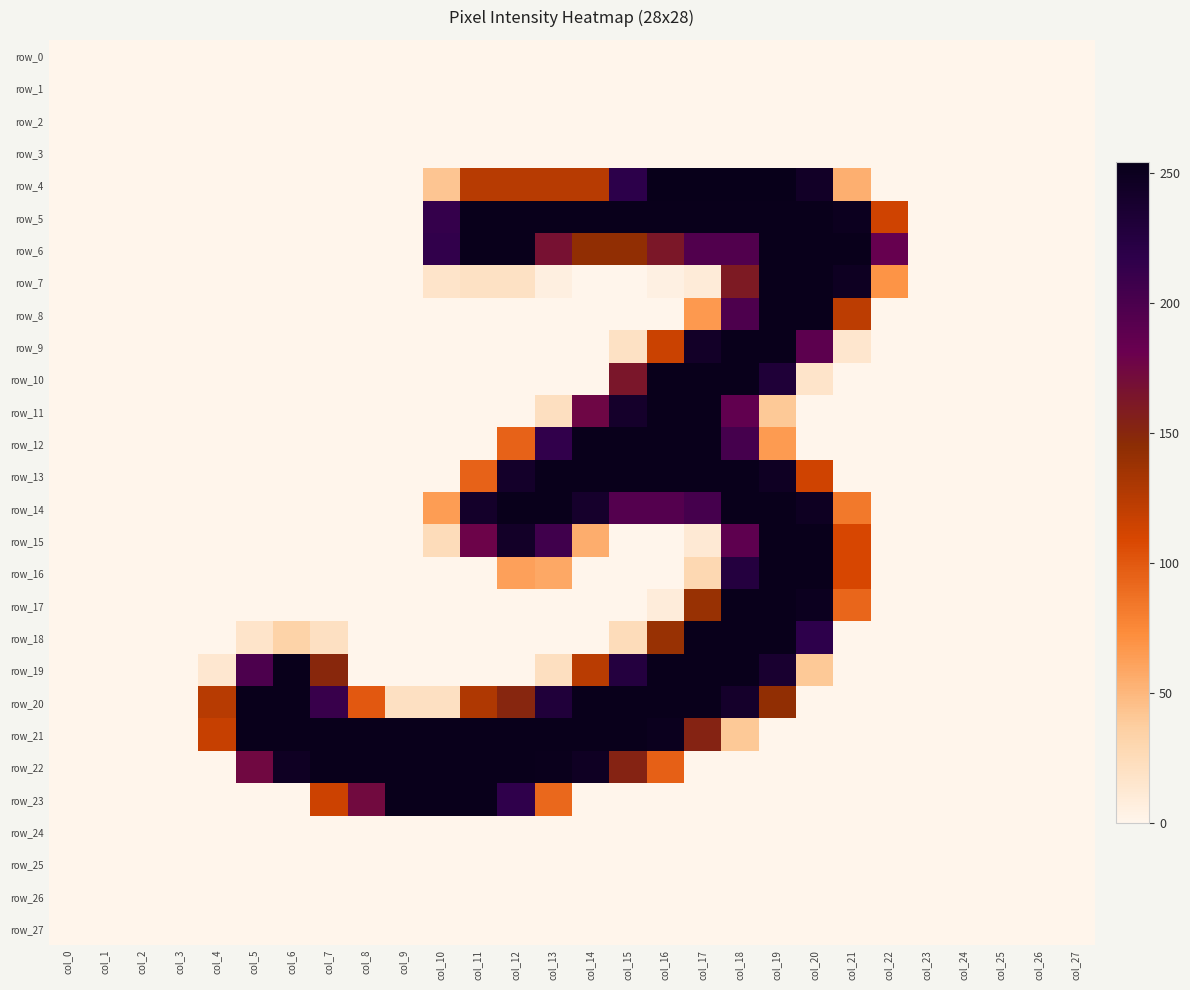

Reading left to right, extract all data points from this chart.

row_0: 0	0	0	0	0	0	0	0	0	0	0	0	0	0	0	0	0	0	0	0	0	0	0	0	0	0	0	0
row_1: 0	0	0	0	0	0	0	0	0	0	0	0	0	0	0	0	0	0	0	0	0	0	0	0	0	0	0	0
row_2: 0	0	0	0	0	0	0	0	0	0	0	0	0	0	0	0	0	0	0	0	0	0	0	0	0	0	0	0
row_3: 0	0	0	0	0	0	0	0	0	0	0	0	0	0	0	0	0	0	0	0	0	0	0	0	0	0	0	0
row_4: 0	0	0	0	0	0	0	0	0	0	42	125	125	125	125	218	254	254	254	254	244	54	0	0	0	0	0	0
row_5: 0	0	0	0	0	0	0	0	0	0	213	253	253	253	253	253	253	253	253	253	253	250	114	0	0	0	0	0
row_6: 0	0	0	0	0	0	0	0	0	0	215	253	253	167	142	142	162	196	196	253	253	253	183	0	0	0	0	0
row_7: 0	0	0	0	0	0	0	0	0	0	16	19	19	5	0	0	4	9	160	253	253	248	69	0	0	0	0	0
row_8: 0	0	0	0	0	0	0	0	0	0	0	0	0	0	0	0	0	66	198	253	253	123	0	0	0	0	0	0
row_9: 0	0	0	0	0	0	0	0	0	0	0	0	0	0	0	19	116	243	253	253	189	14	0	0	0	0	0	0
row_10: 0	0	0	0	0	0	0	0	0	0	0	0	0	0	0	163	253	253	253	231	16	0	0	0	0	0	0	0
row_11: 0	0	0	0	0	0	0	0	0	0	0	0	0	21	176	241	253	253	186	40	0	0	0	0	0	0	0	0
row_12: 0	0	0	0	0	0	0	0	0	0	0	0	95	215	253	253	253	253	203	65	0	0	0	0	0	0	0	0
row_13: 0	0	0	0	0	0	0	0	0	0	0	95	242	253	253	253	253	253	253	247	114	0	0	0	0	0	0	0
row_14: 0	0	0	0	0	0	0	0	0	0	64	242	253	253	240	194	194	203	253	253	248	83	0	0	0	0	0	0
row_15: 0	0	0	0	0	0	0	0	0	0	24	178	243	206	55	0	0	11	188	253	253	110	0	0	0	0	0	0
row_16: 0	0	0	0	0	0	0	0	0	0	0	0	62	58	0	0	0	28	226	253	253	110	0	0	0	0	0	0
row_17: 0	0	0	0	0	0	0	0	0	0	0	0	0	0	0	0	8	139	253	253	250	93	0	0	0	0	0	0
row_18: 0	0	0	0	0	16	33	20	0	0	0	0	0	0	0	24	139	253	253	253	217	0	0	0	0	0	0	0
row_19: 0	0	0	0	13	199	253	149	0	0	0	0	0	21	124	226	253	253	253	237	40	0	0	0	0	0	0	0
row_20: 0	0	0	0	125	253	253	211	100	20	20	128	150	230	253	253	253	253	241	142	0	0	0	0	0	0	0	0
row_21: 0	0	0	0	118	253	253	253	253	253	253	253	253	253	253	253	251	152	40	0	0	0	0	0	0	0	0	0
row_22: 0	0	0	0	0	174	247	253	253	253	253	253	253	252	247	152	96	0	0	0	0	0	0	0	0	0	0	0
row_23: 0	0	0	0	0	0	0	115	173	253	253	253	216	92	0	0	0	0	0	0	0	0	0	0	0	0	0	0
row_24: 0	0	0	0	0	0	0	0	0	0	0	0	0	0	0	0	0	0	0	0	0	0	0	0	0	0	0	0
row_25: 0	0	0	0	0	0	0	0	0	0	0	0	0	0	0	0	0	0	0	0	0	0	0	0	0	0	0	0
row_26: 0	0	0	0	0	0	0	0	0	0	0	0	0	0	0	0	0	0	0	0	0	0	0	0	0	0	0	0
row_27: 0	0	0	0	0	0	0	0	0	0	0	0	0	0	0	0	0	0	0	0	0	0	0	0	0	0	0	0